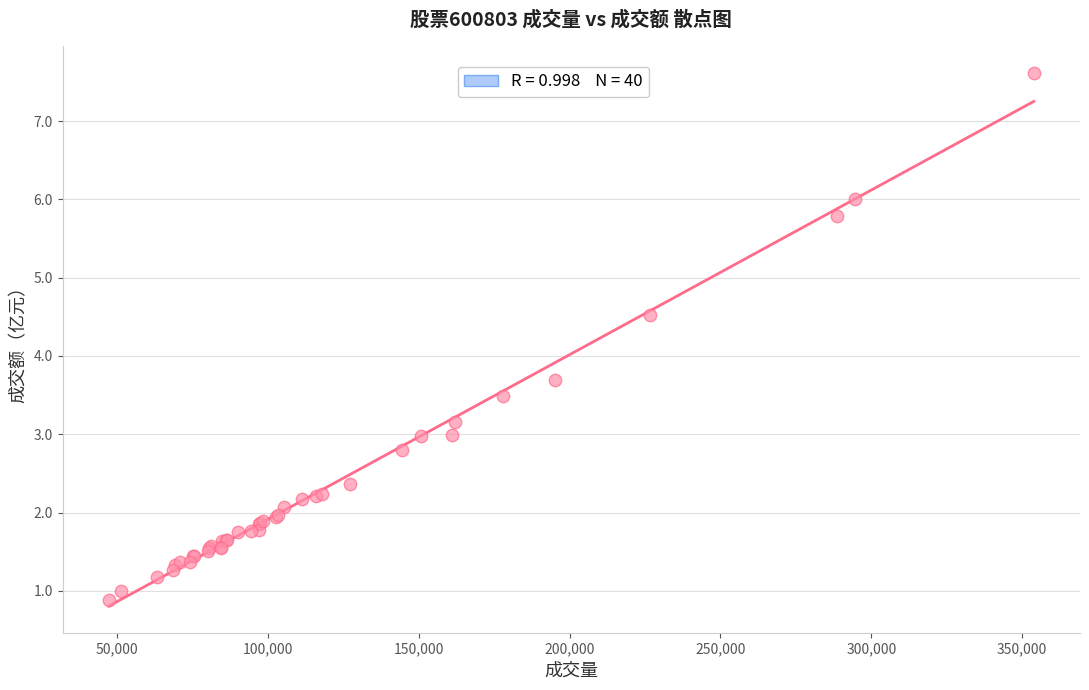

What Y value in the scatter plot is closest to 4?

3.7